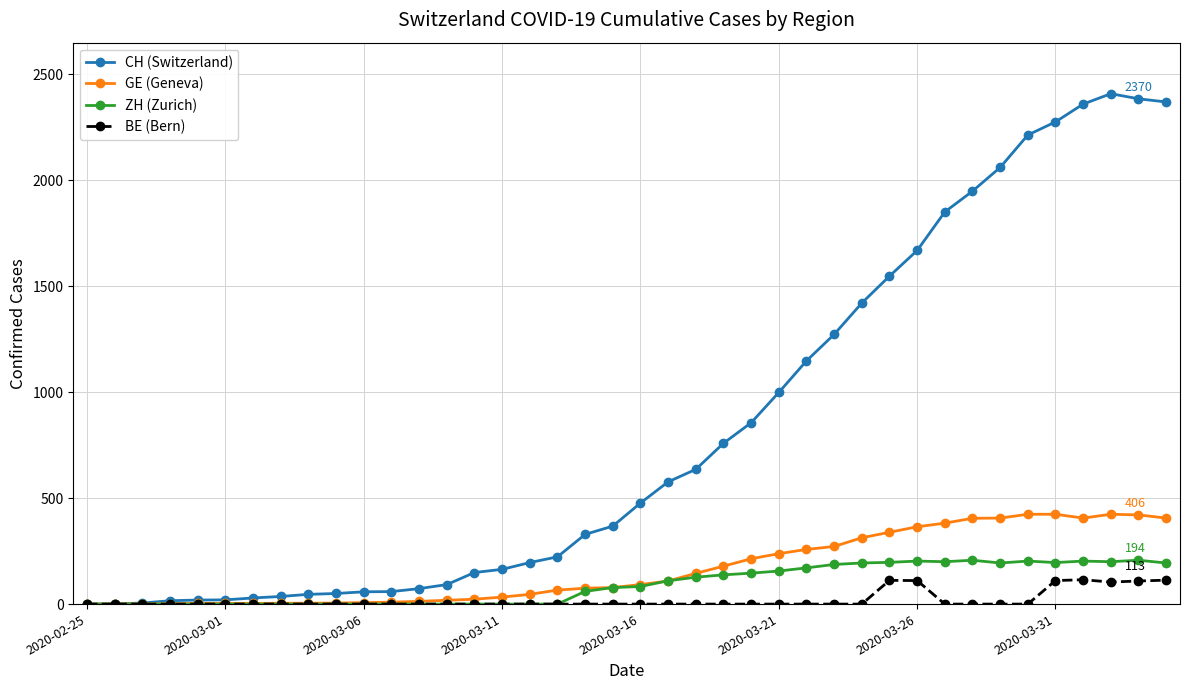

Does the chart display data point markers on the line(s)?

Yes